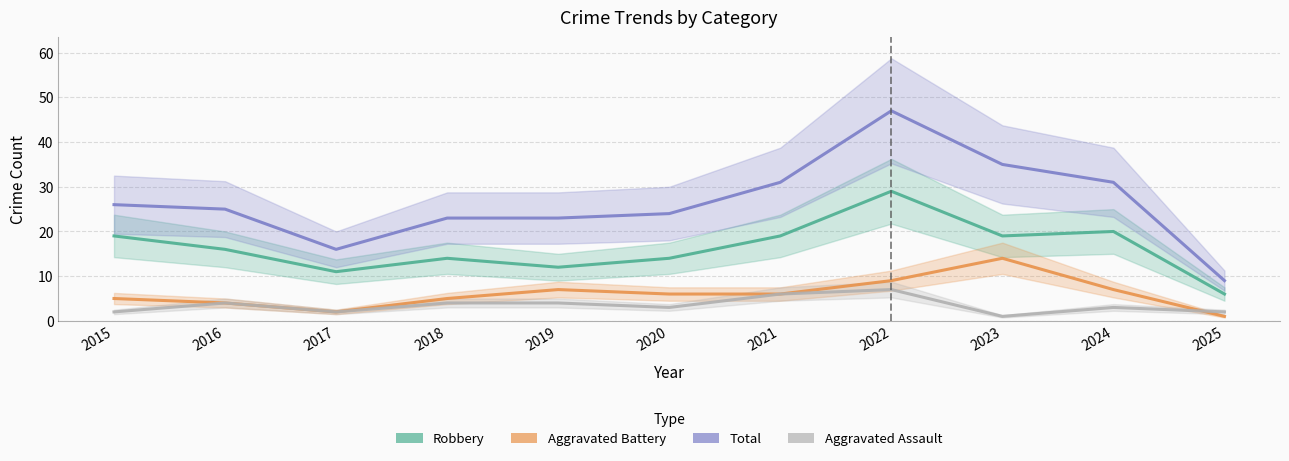

Which series has the largest range (max minus min)?

Total